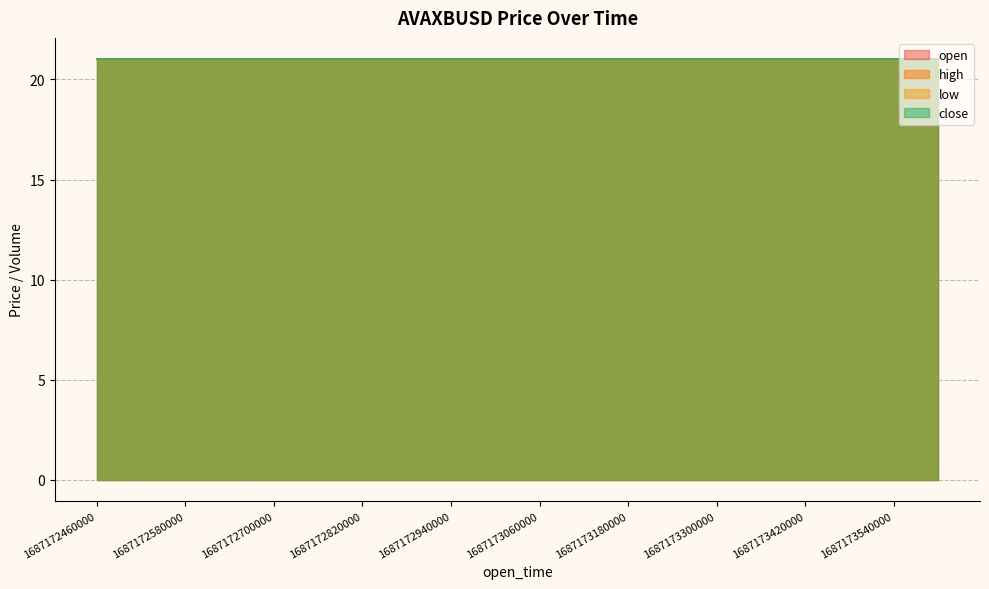

True or false: close and low intersect in this chart.

False